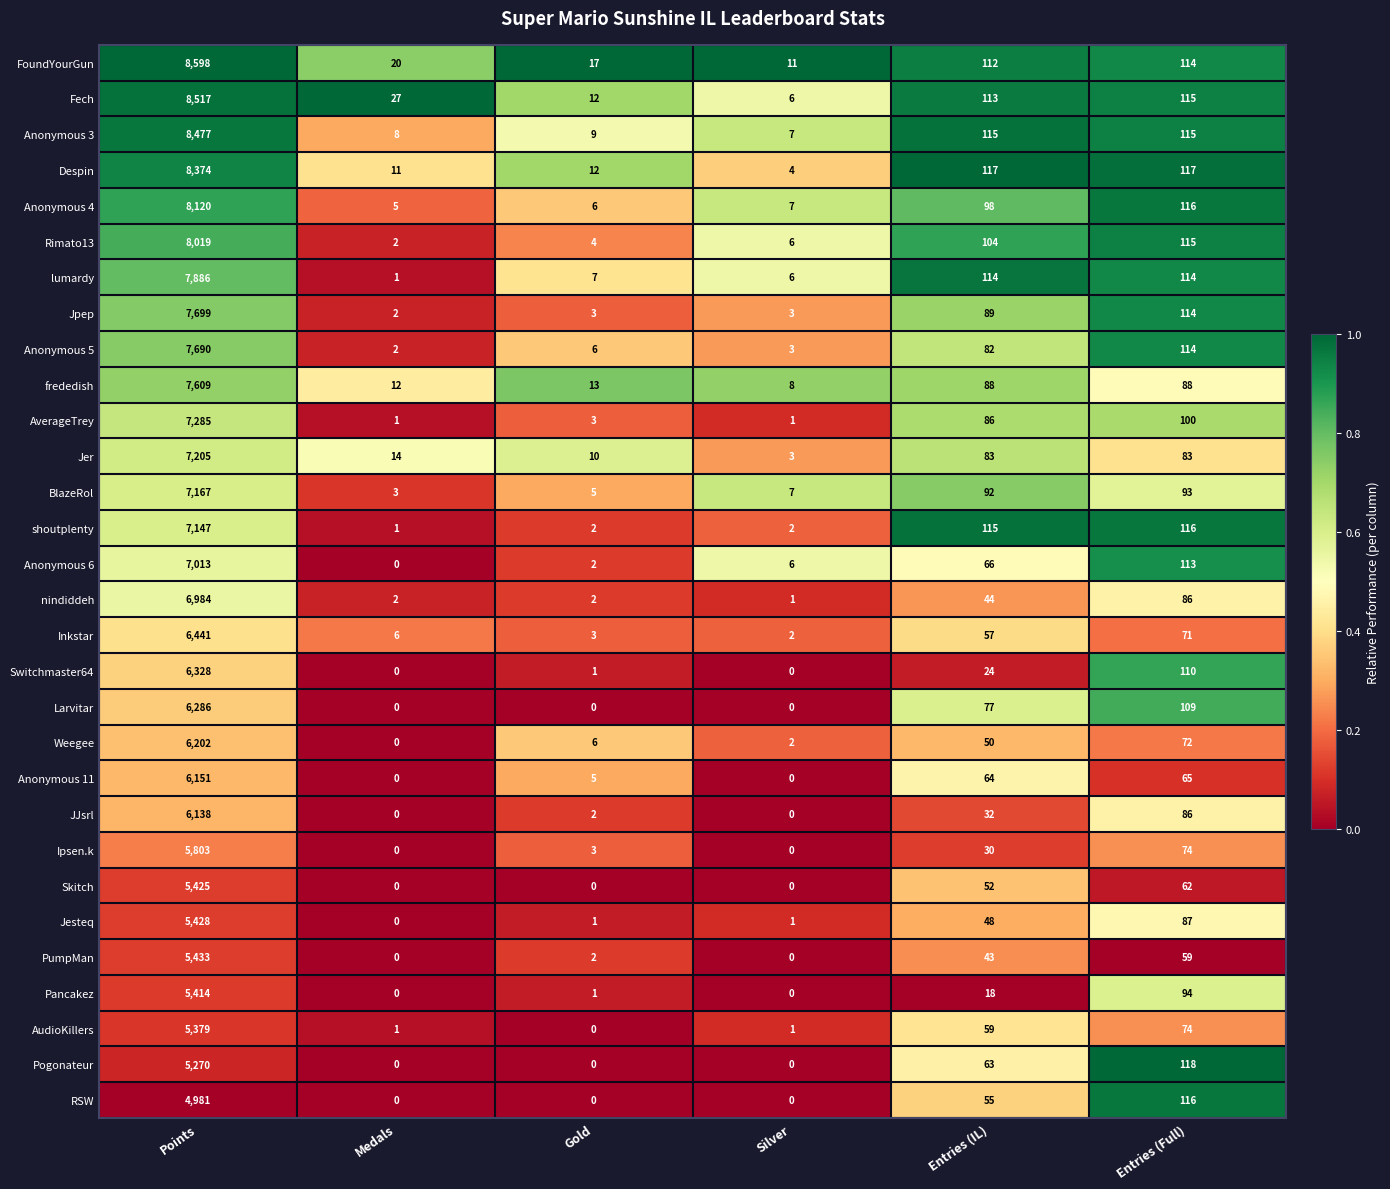

Is it true that RSW equals 0 at Gold?

True